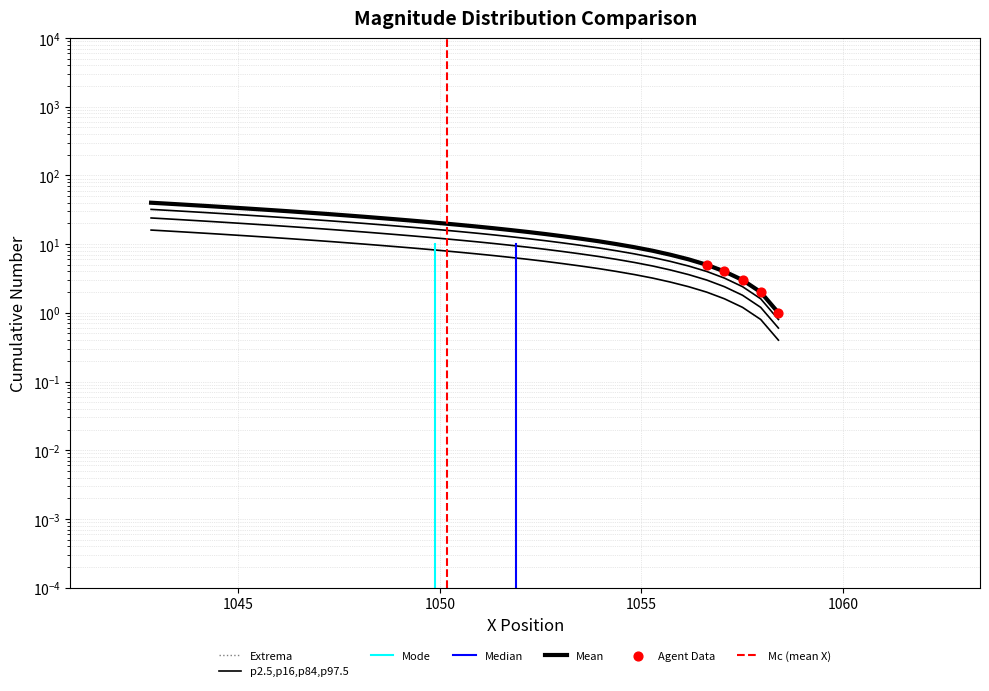

At how many categories does at least one series exceed 3?

37